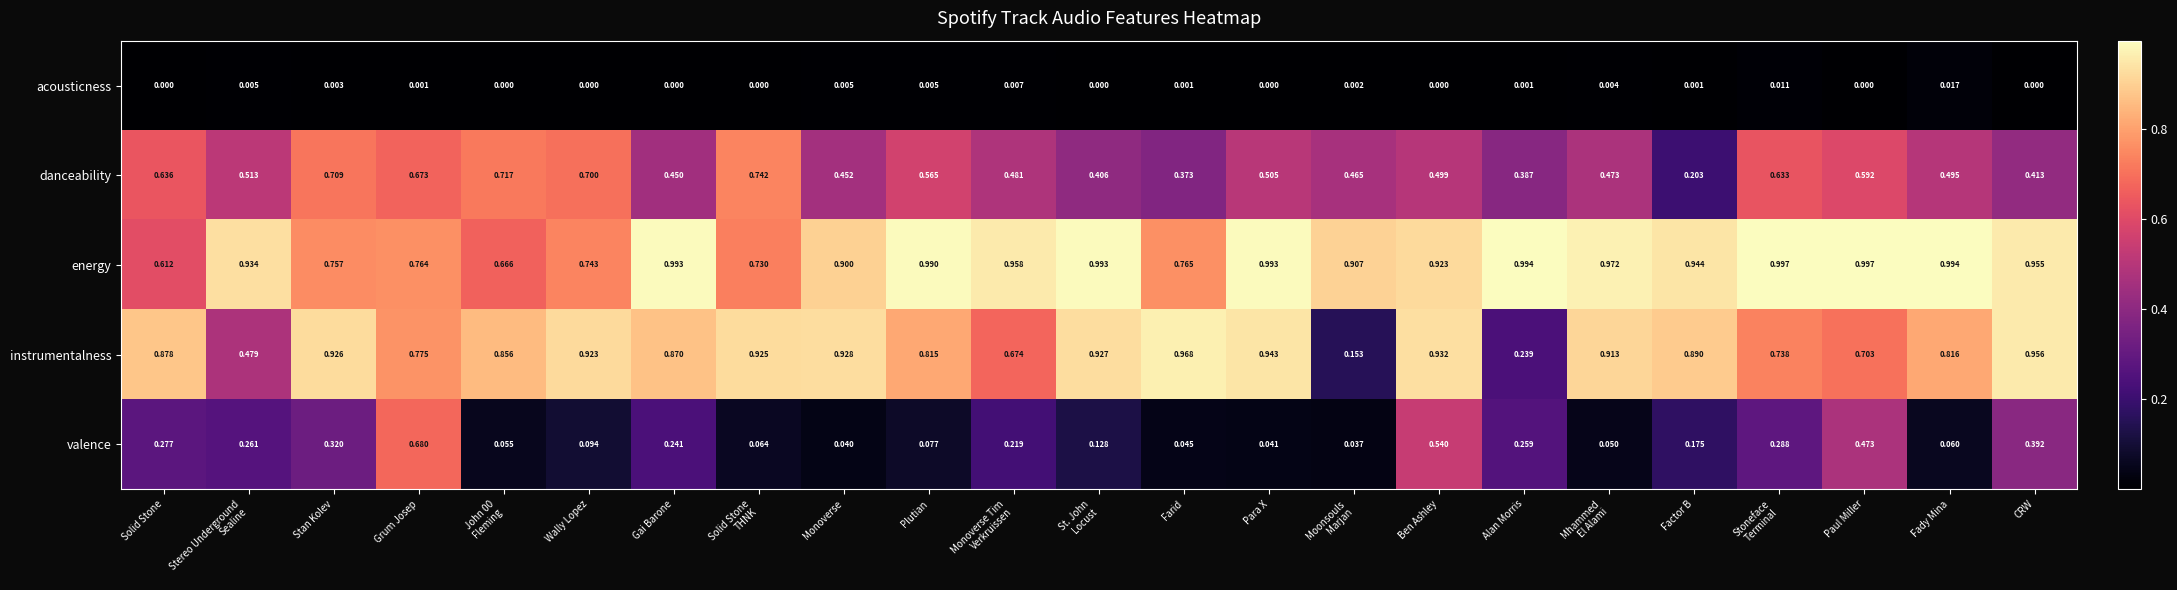

Which series changed the most between Farid and Stoneface
Terminal?

danceability